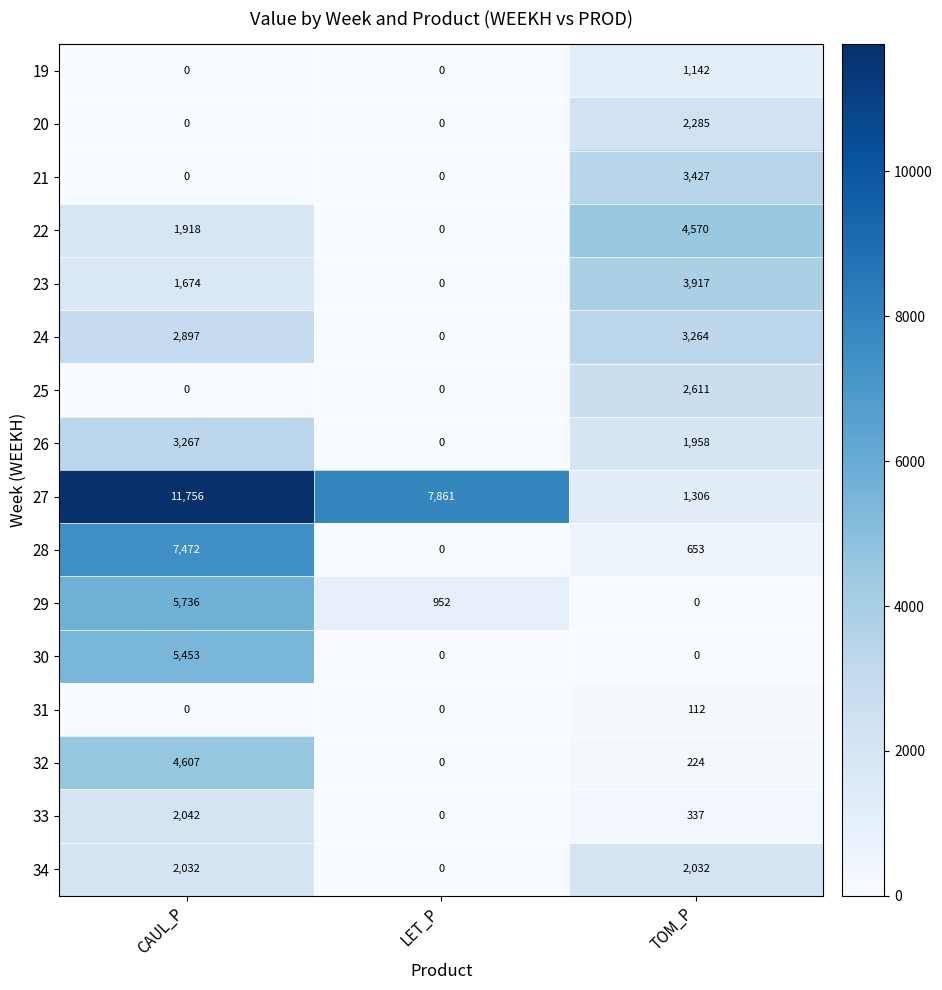

At which category is the sum across all series the highest?

CAUL_P